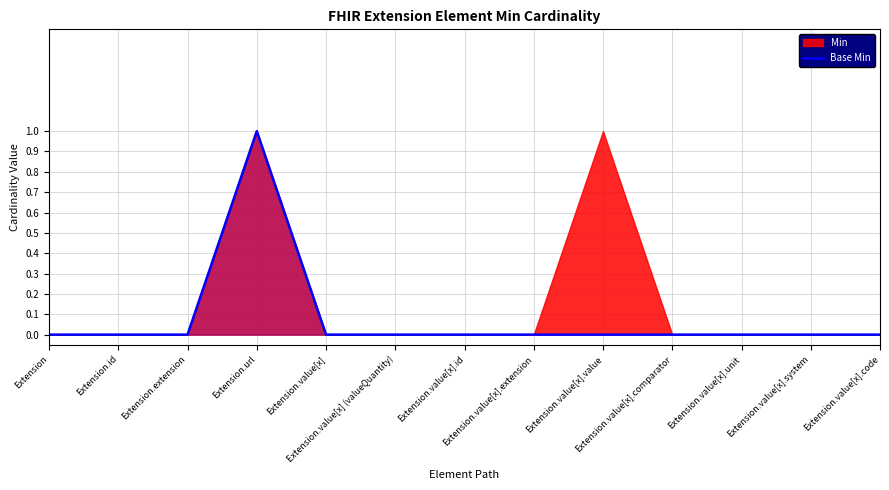

The value at Extension is 0. True or false?

True